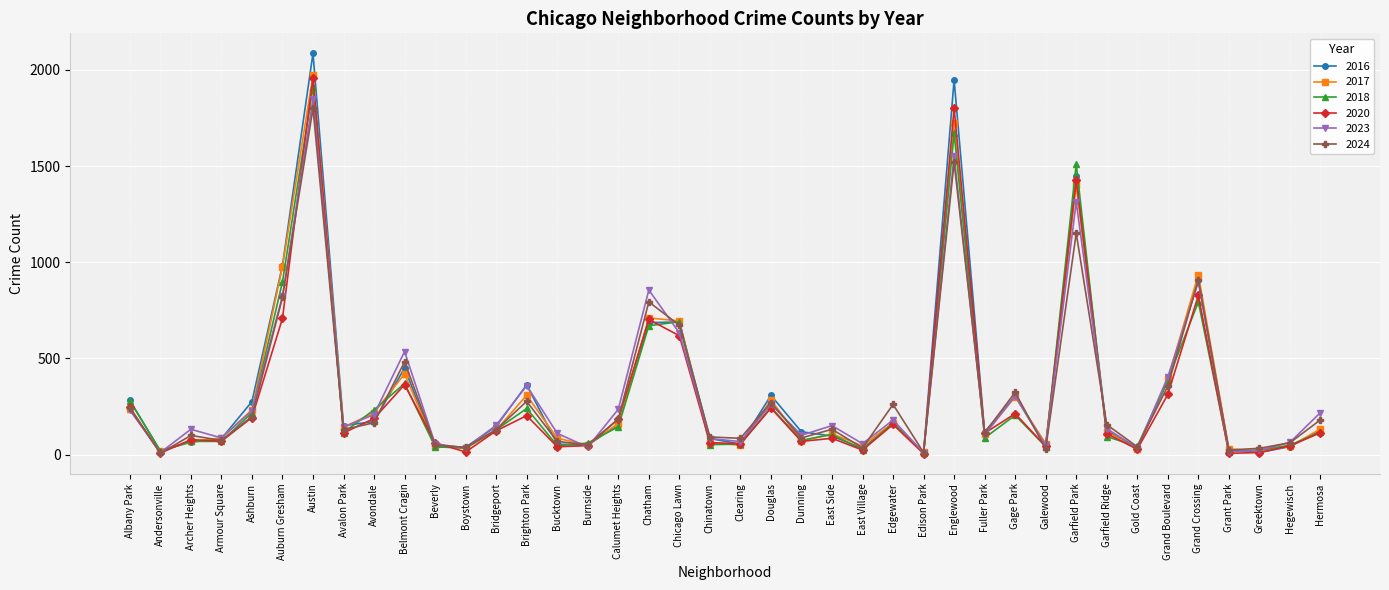

How many lines are shown in the chart?

6